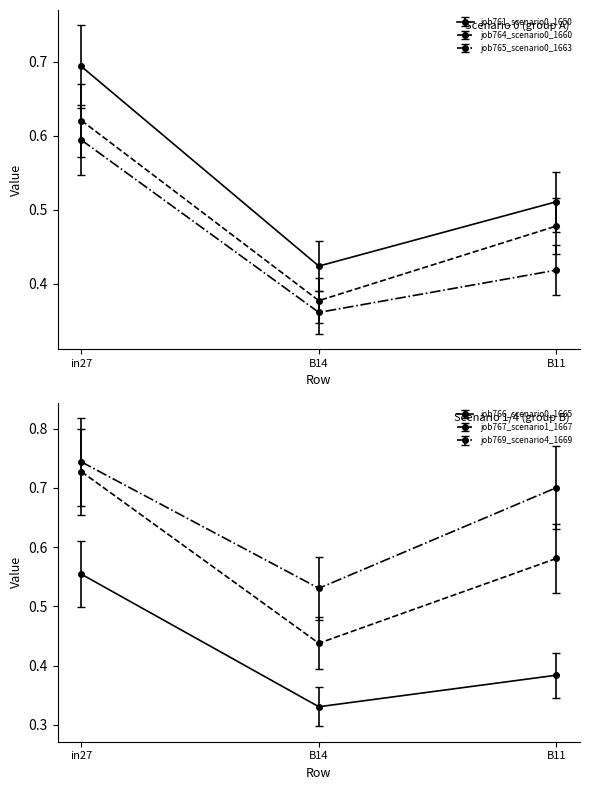

At how many categories does at least one series exceed 0?

3